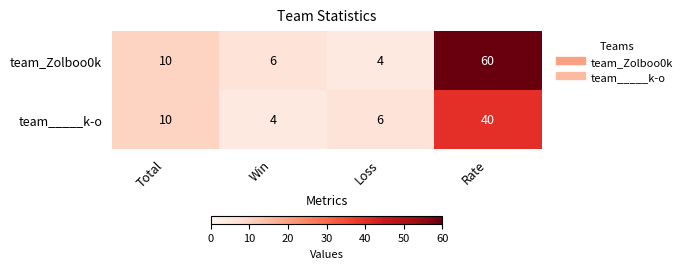

Which series has the widest spread of values?

team_Zolboo0k